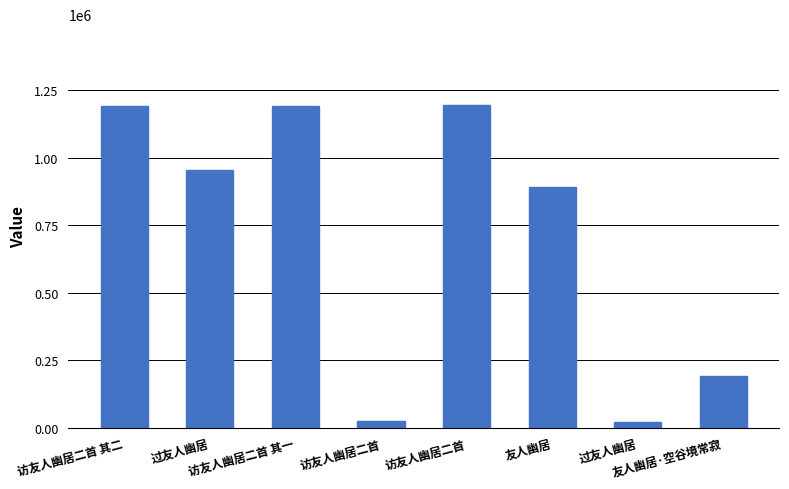

Does the chart contain stacked bars?

No